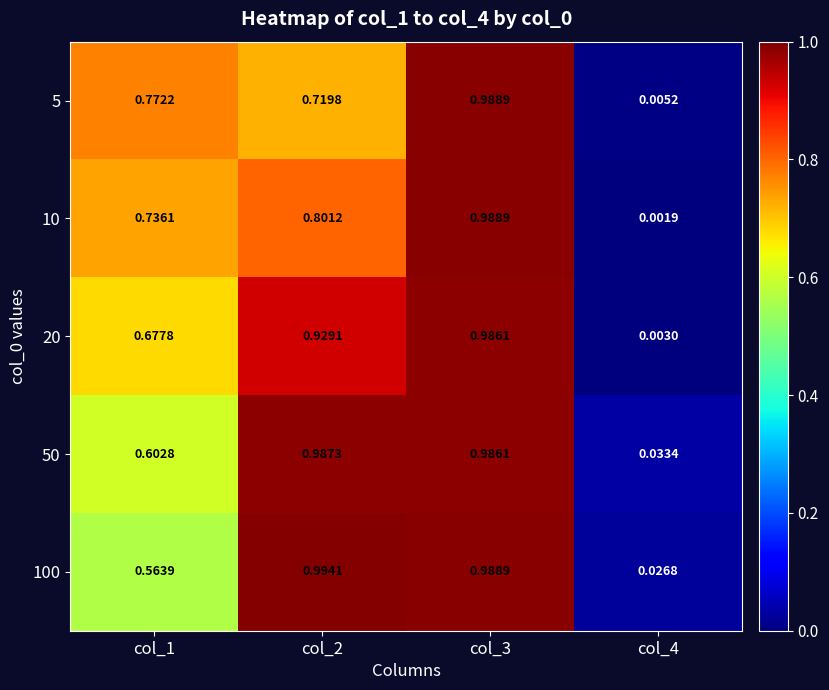

Is the value of 50 at col_3 greater than the value of 10 at col_2?

Yes